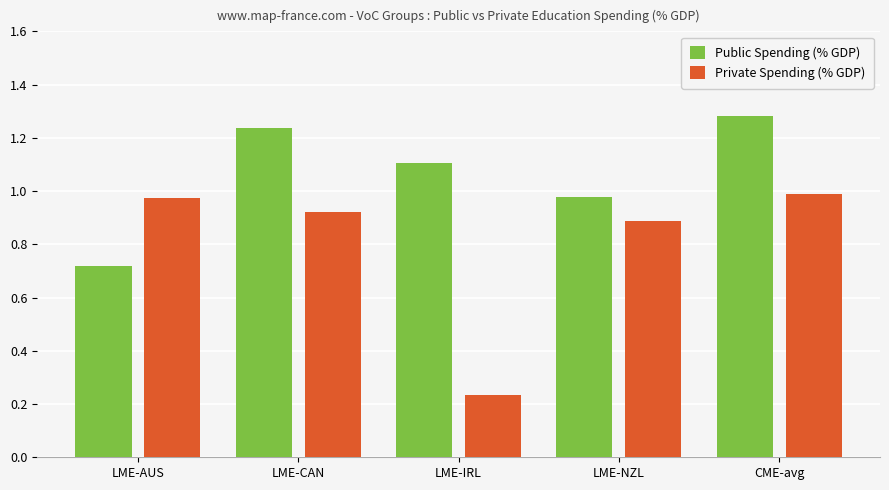

How many distinct data groups are displayed?

2